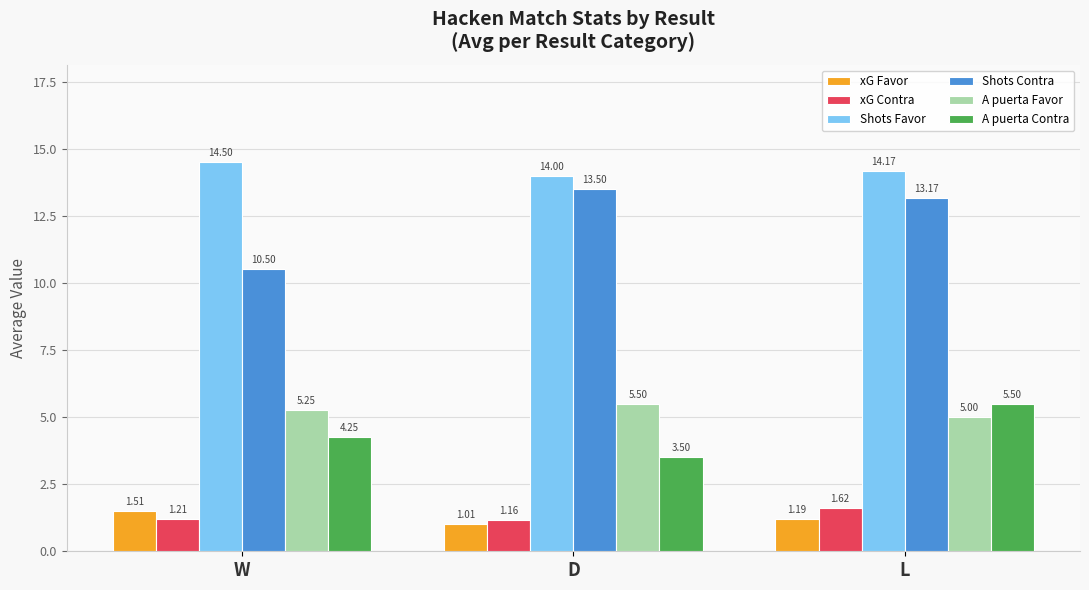

Which series has the largest total across all categories?

Shots Favor